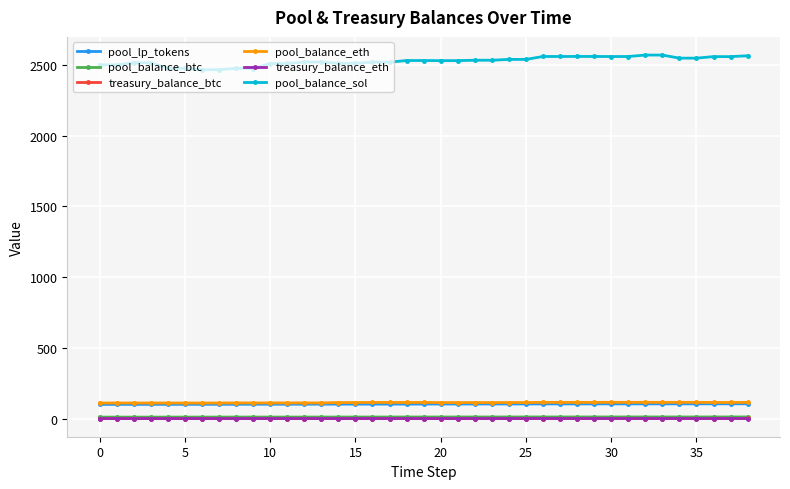

Does the chart have visible grid lines?

Yes